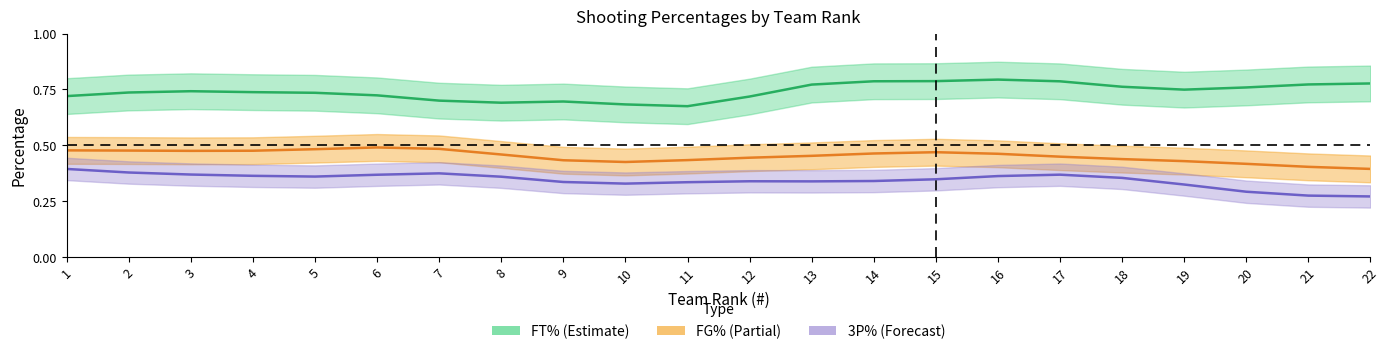

What is the value of the FT% point at the 7th from the left?

0.7